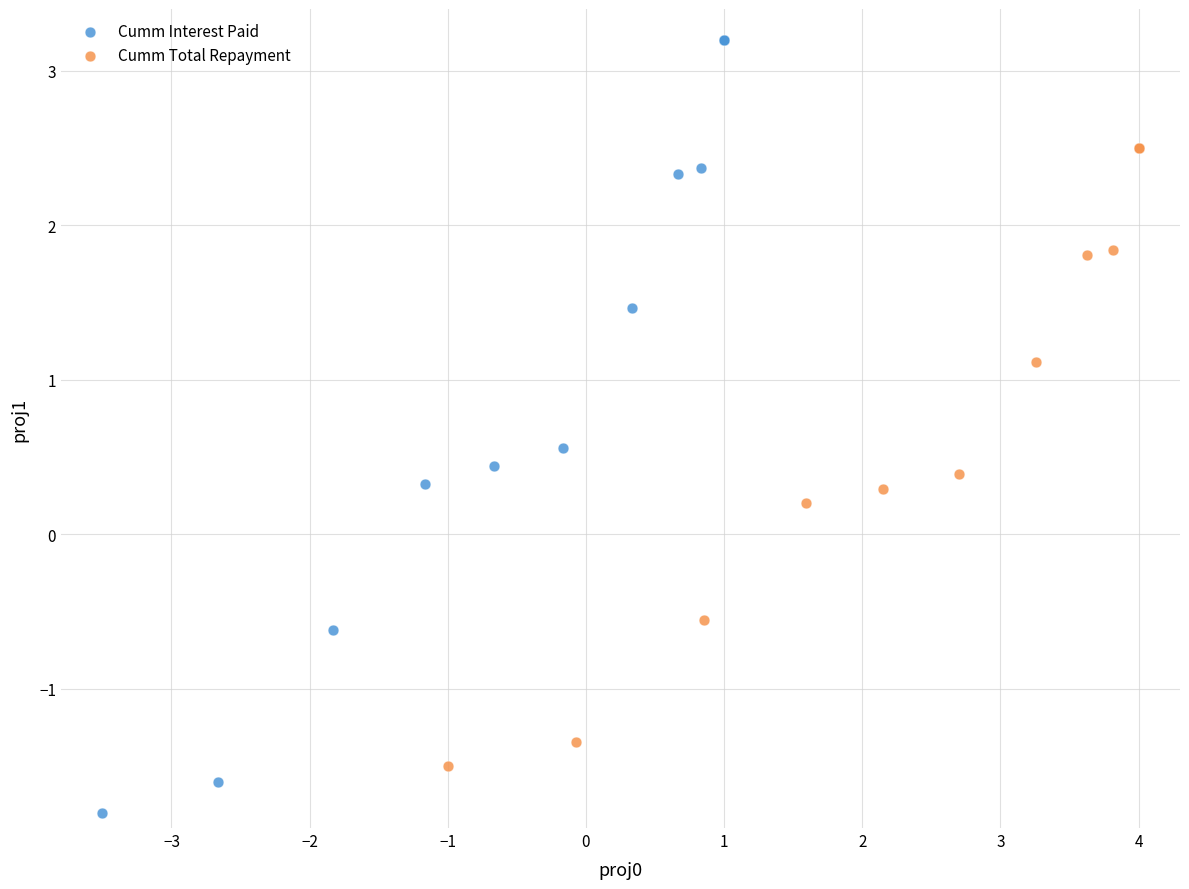

What are all the series names shown in the legend?

Cumm Interest Paid, Cumm Total Repayment